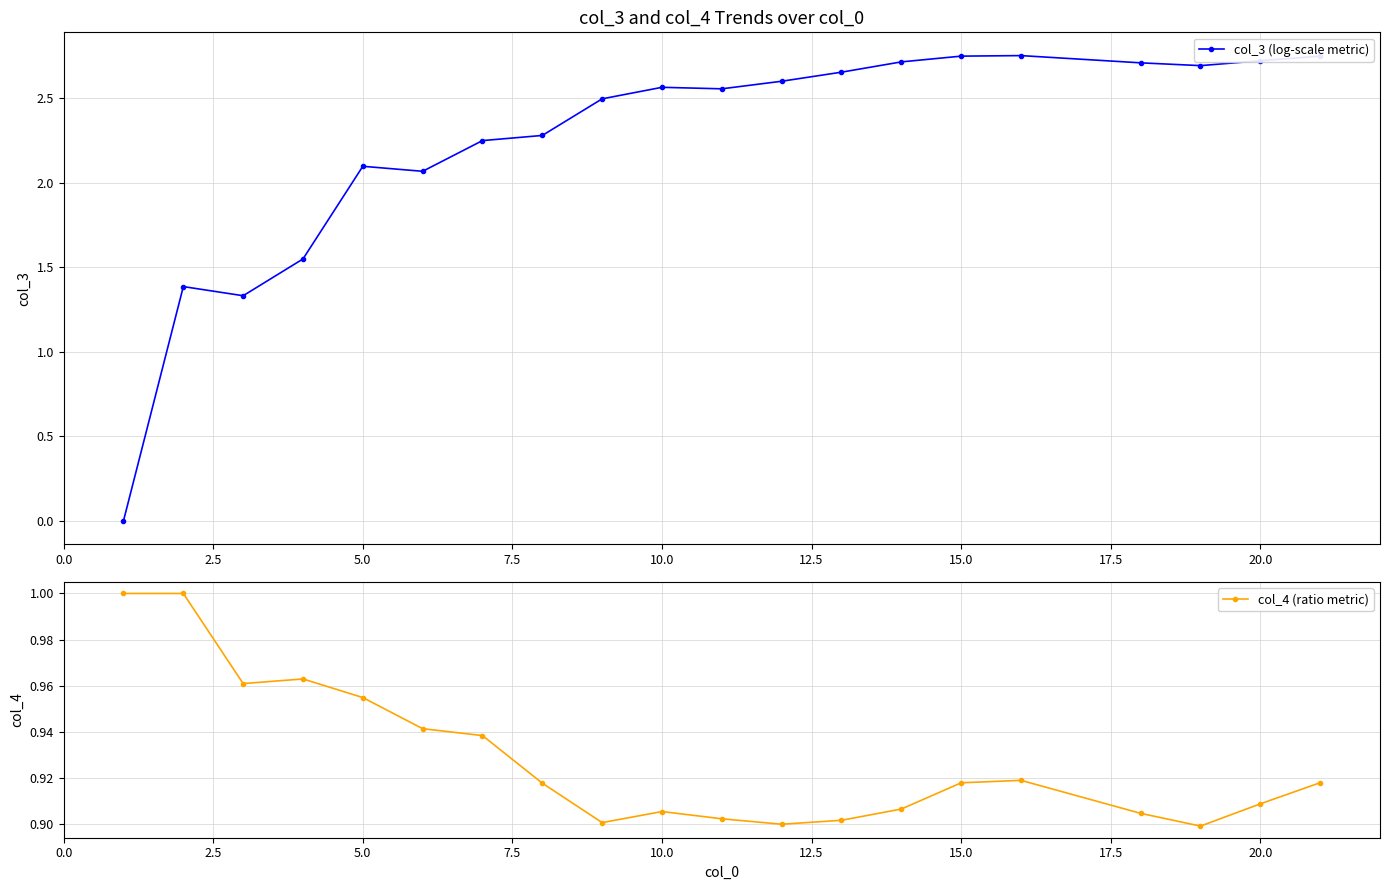

Rank the series by their maximum value, from highest to lowest.

col_3 (log-scale metric), col_4 (ratio metric)